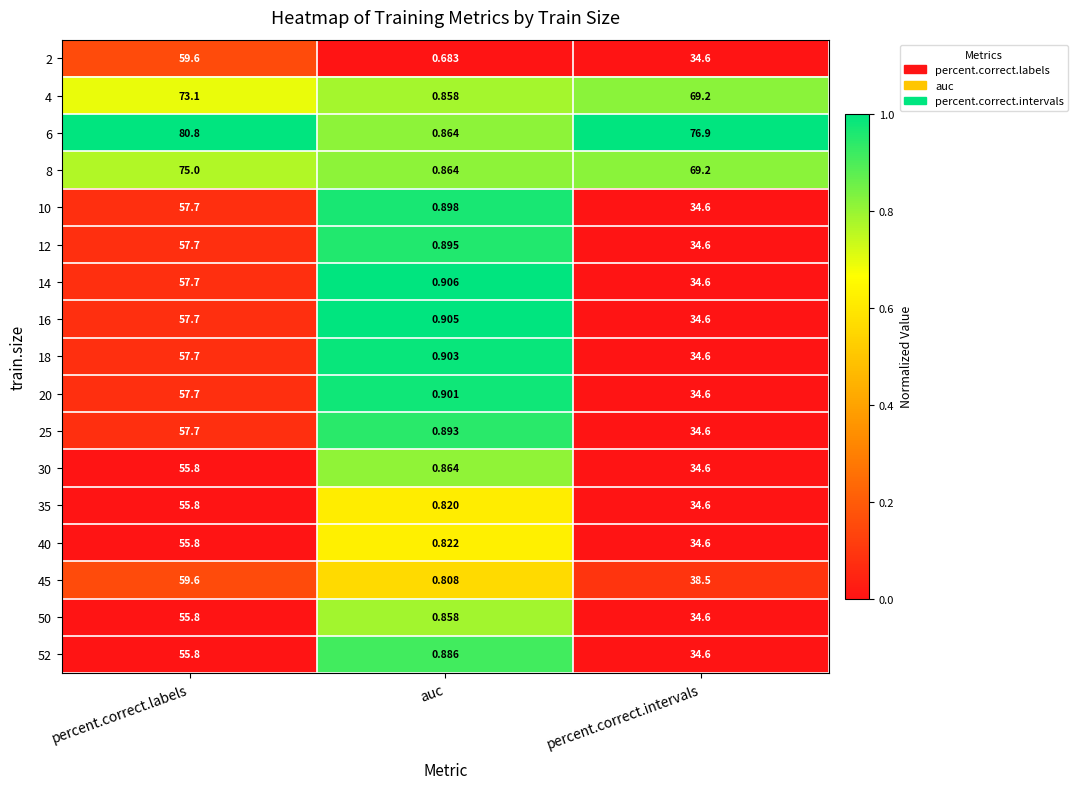

List the labels in order of 12 value, largest first.

percent.correct.labels, percent.correct.intervals, auc